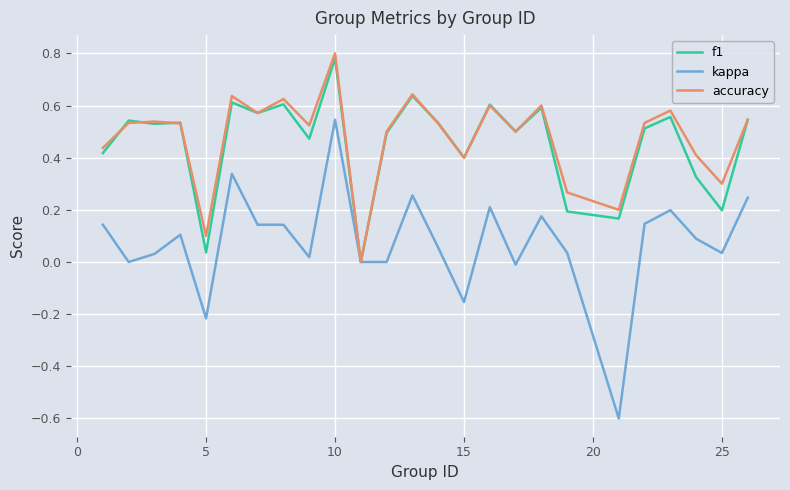

What is the minimum value shown in the chart?

-0.6